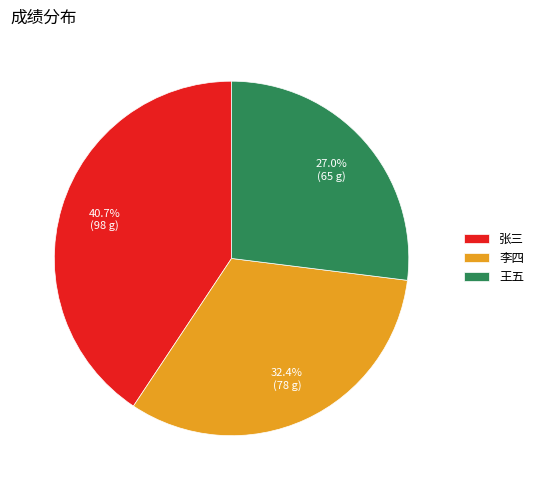

How many segments does this pie chart have?

3